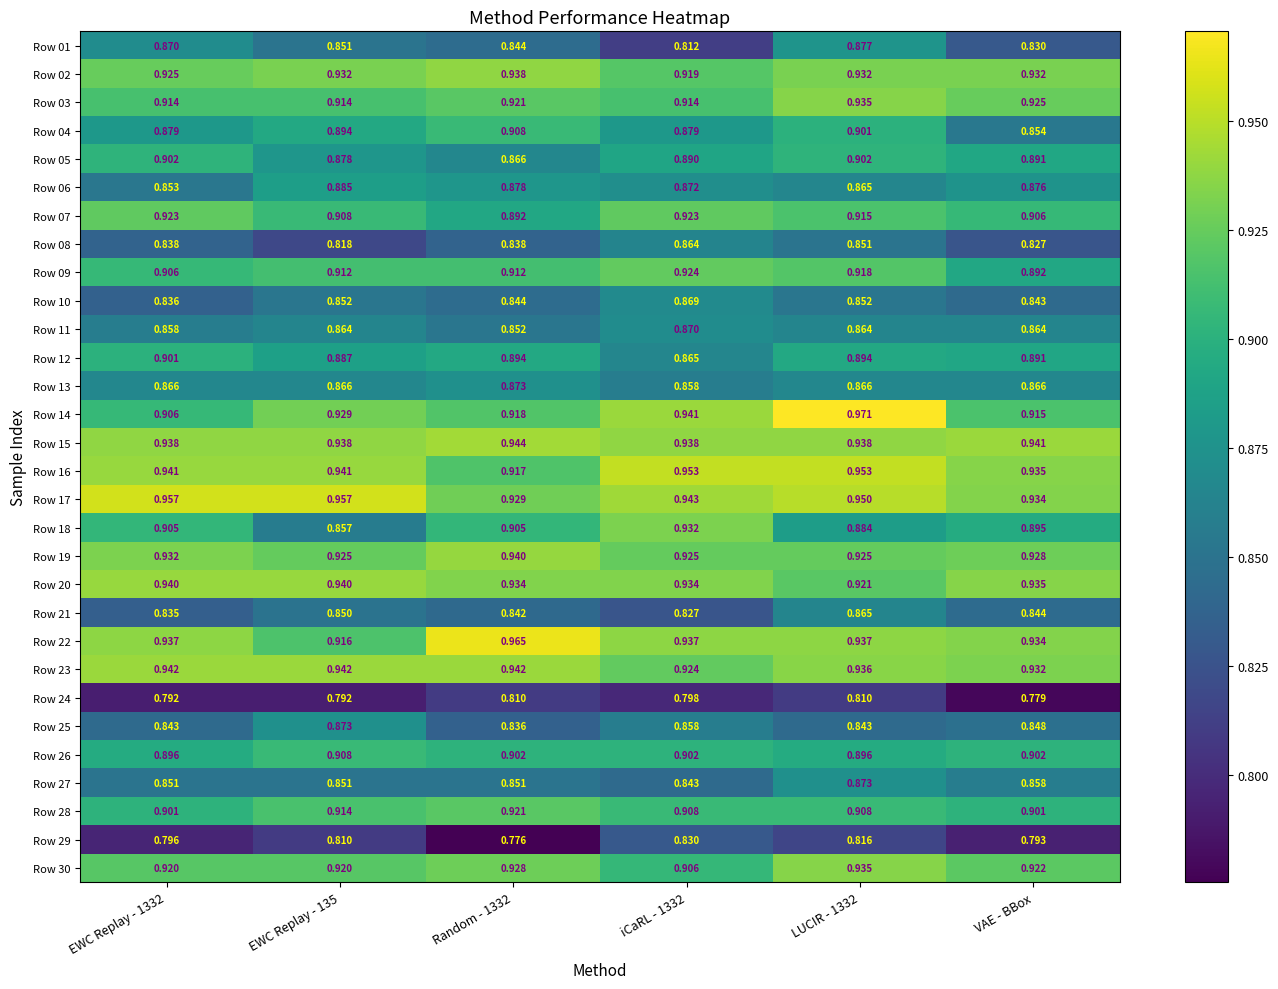

How many categories are shown in the chart?

6